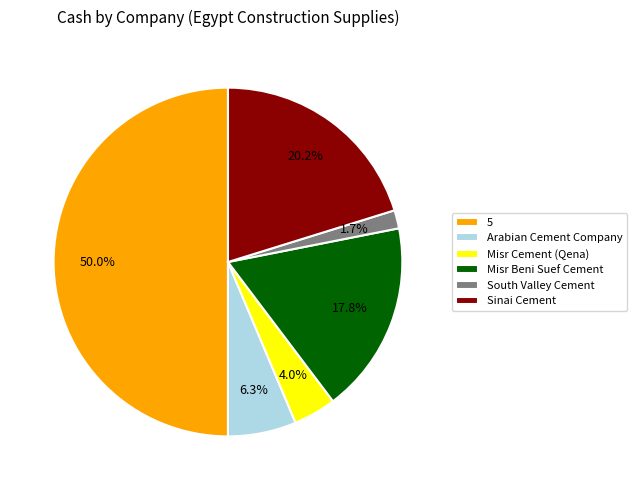

What is the largest slice in the pie chart?

5